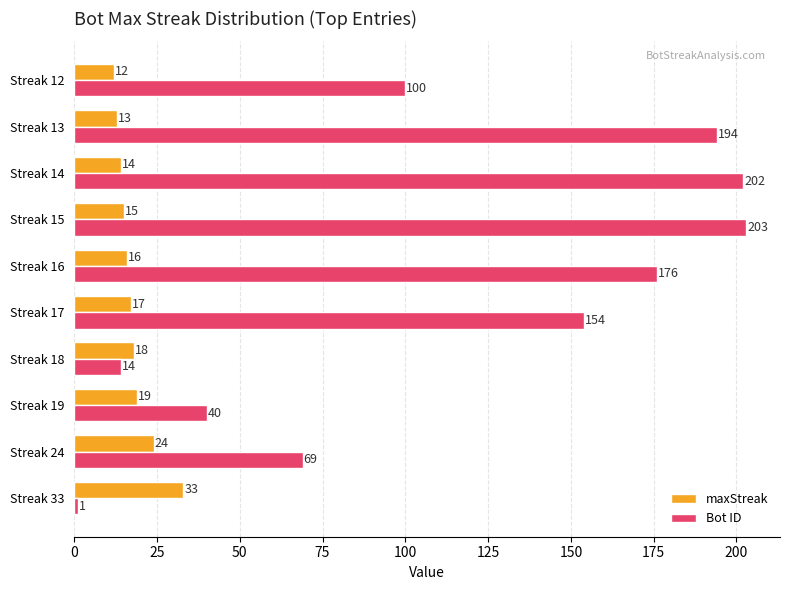

What is the difference between the Bot ID values at Streak 19 and Streak 15?

163